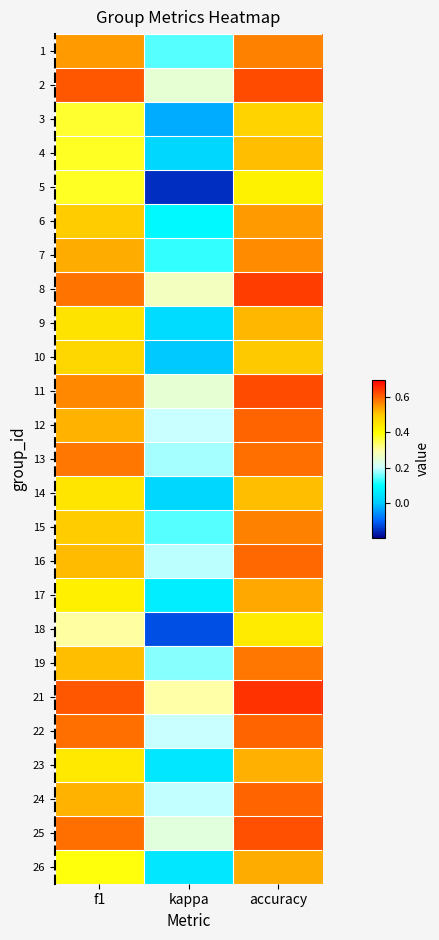

Reading left to right, list all the values displayed in this chart.

1: f1=0.5	kappa=0.1	accuracy=0.6
2: f1=0.6	kappa=0.2	accuracy=0.6
3: f1=0.4	kappa=-0.0	accuracy=0.5
4: f1=0.4	kappa=0.0	accuracy=0.5
5: f1=0.4	kappa=-0.2	accuracy=0.4
6: f1=0.5	kappa=0.1	accuracy=0.5
7: f1=0.5	kappa=0.1	accuracy=0.6
8: f1=0.6	kappa=0.3	accuracy=0.6
9: f1=0.5	kappa=0.0	accuracy=0.5
10: f1=0.5	kappa=0.0	accuracy=0.5
11: f1=0.6	kappa=0.2	accuracy=0.6
12: f1=0.5	kappa=0.2	accuracy=0.6
13: f1=0.6	kappa=0.2	accuracy=0.6
14: f1=0.5	kappa=0.0	accuracy=0.5
15: f1=0.5	kappa=0.1	accuracy=0.6
16: f1=0.5	kappa=0.2	accuracy=0.6
17: f1=0.4	kappa=0.1	accuracy=0.5
18: f1=0.3	kappa=-0.1	accuracy=0.4
19: f1=0.5	kappa=0.2	accuracy=0.6
21: f1=0.6	kappa=0.3	accuracy=0.7
22: f1=0.6	kappa=0.2	accuracy=0.6
23: f1=0.4	kappa=0.1	accuracy=0.5
24: f1=0.5	kappa=0.2	accuracy=0.6
25: f1=0.6	kappa=0.2	accuracy=0.6
26: f1=0.4	kappa=0.1	accuracy=0.5